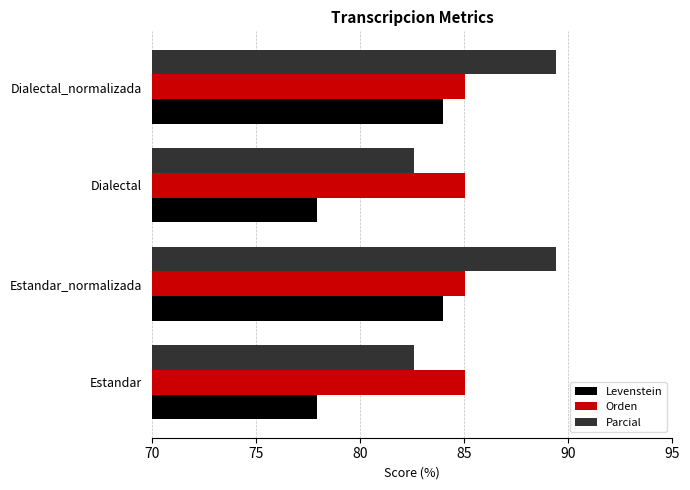

What is the difference between the maximum and second lowest values in the Parcial series?

6.9